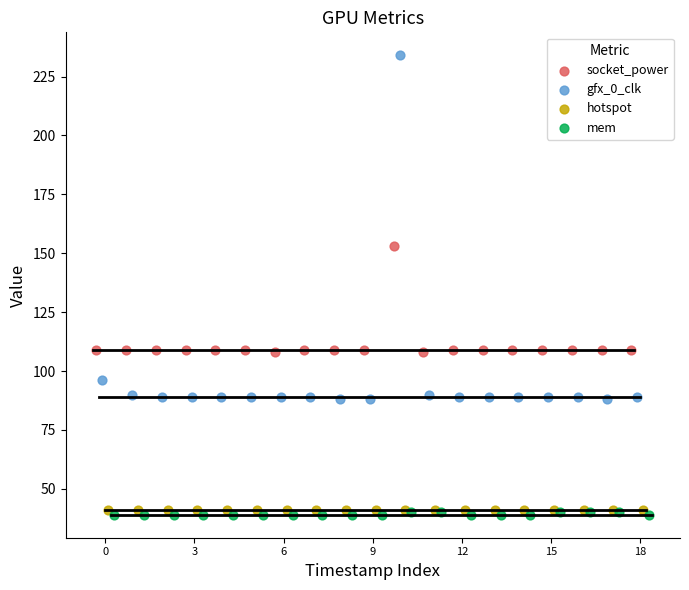

Which series contains the highest Y value?

gfx_0_clk